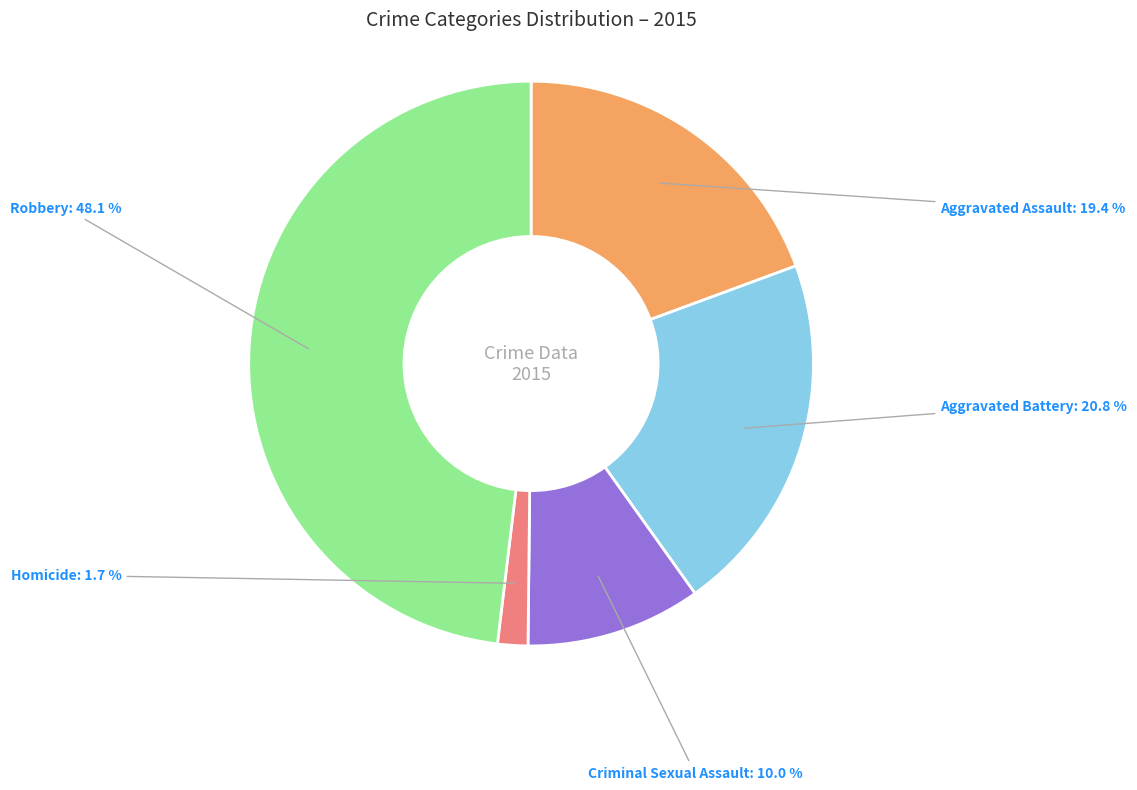

Rank the categories by value from highest to lowest.

Robbery, Aggravated Battery, Aggravated Assault, Criminal Sexual Assault, Homicide